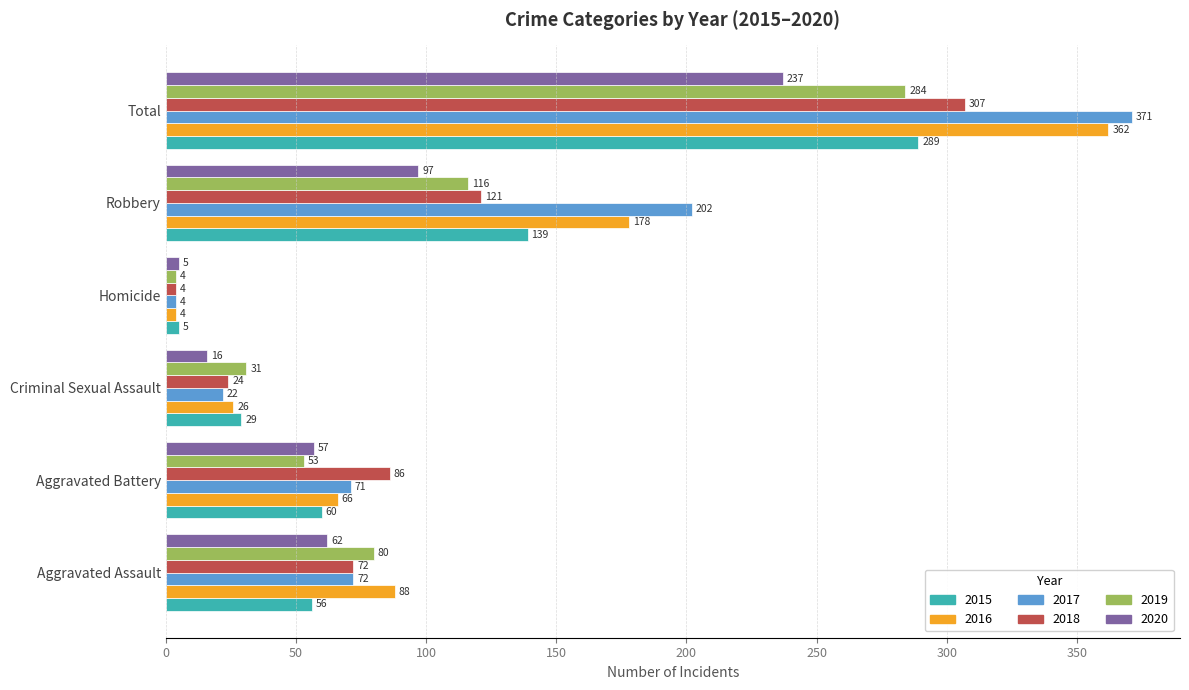

Where is 2020 nearest to the value 121?

Robbery